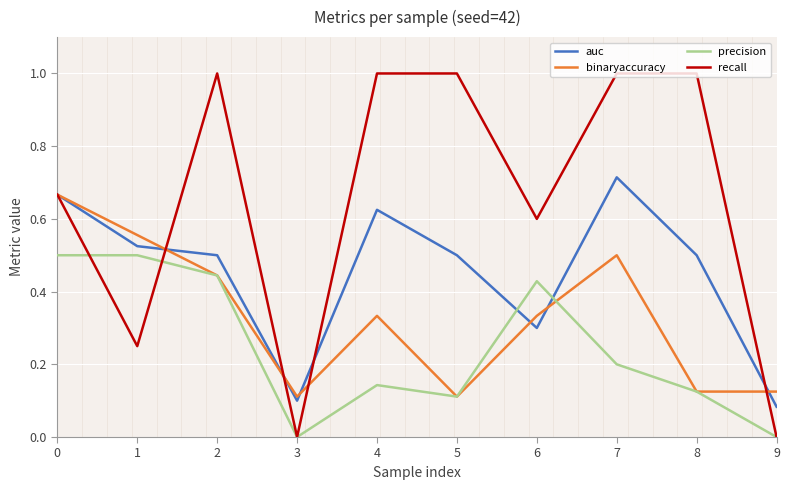

Rank the series at 7 from lowest to highest value.

precision, binaryaccuracy, auc, recall